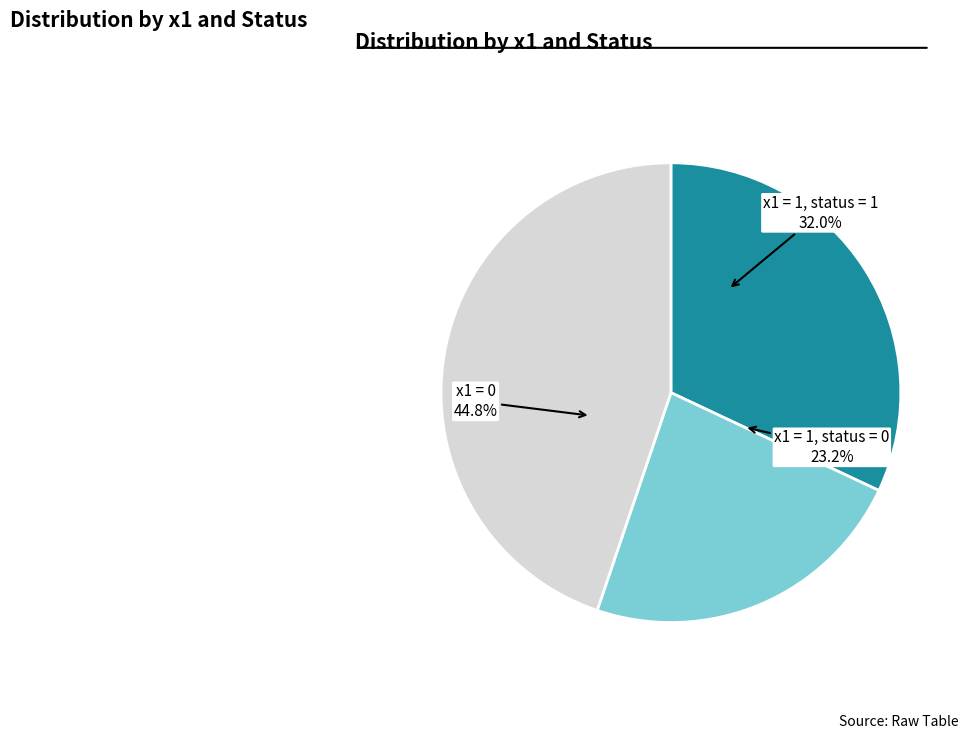

How many slices are in this pie chart?

2